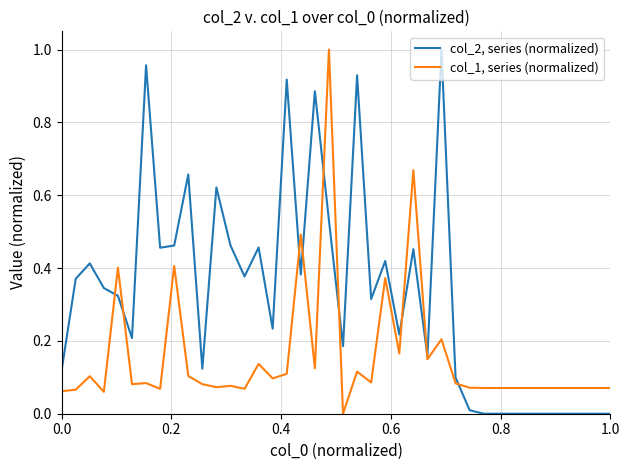

List the series in order of their overall mean, lowest first.

col_1, series (normalized), col_2, series (normalized)